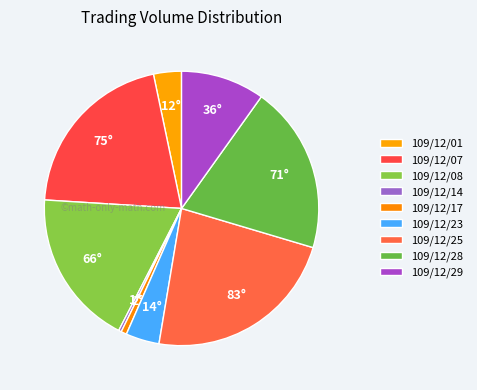

The 109/12/08 slice represents 18% of the pie. True or false?

True